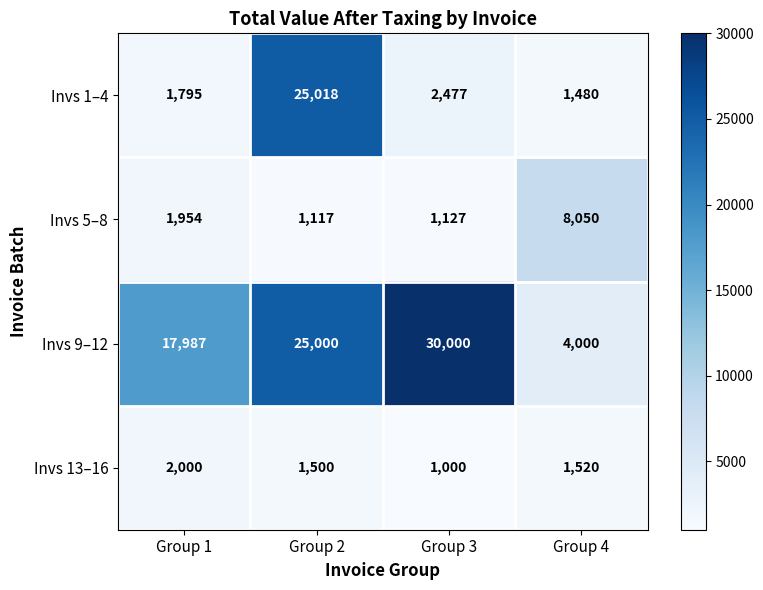

Where is Invs 9–12 nearest to the value 17000?

Group 1